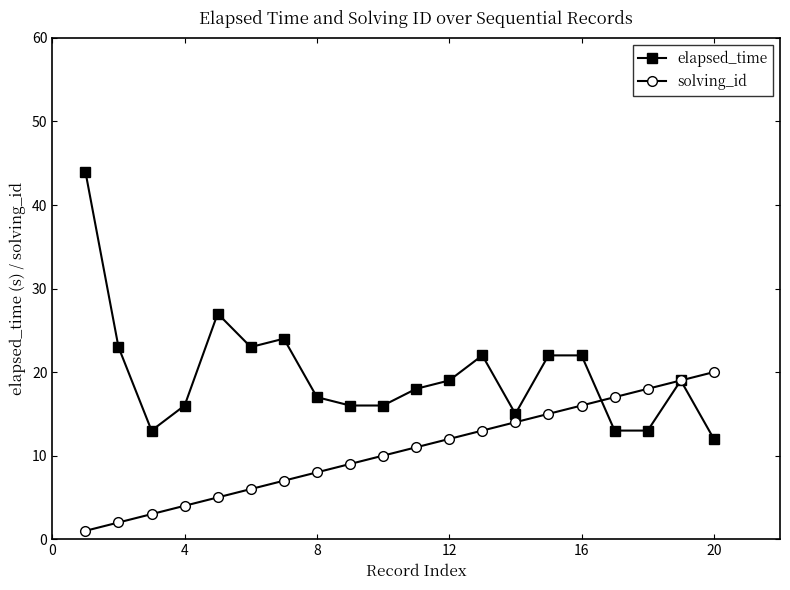

List the series in order of their overall mean, lowest first.

solving_id, elapsed_time